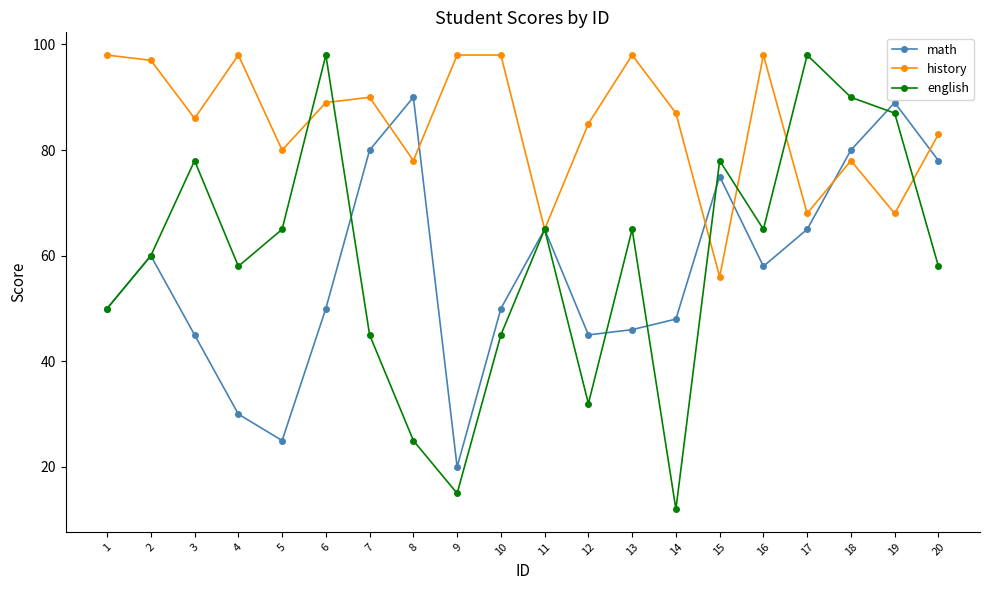

Read the english value at 10.

45